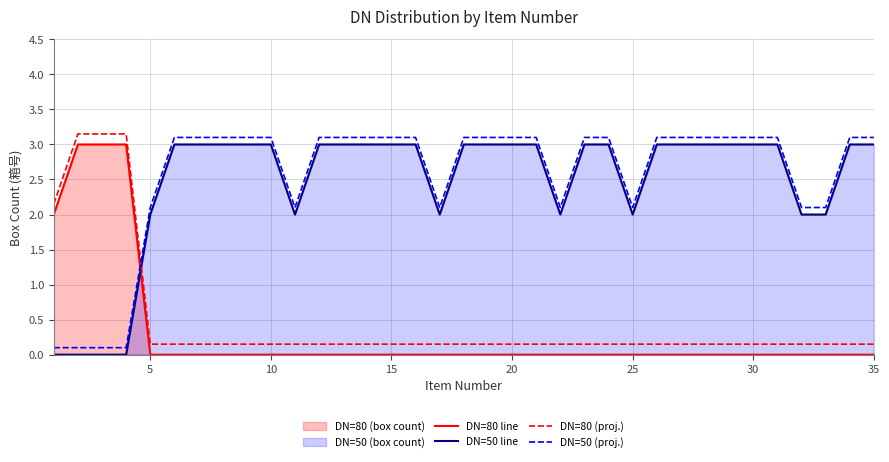

What is the difference between the maximum and minimum values in the DN=80 line series?

3.0